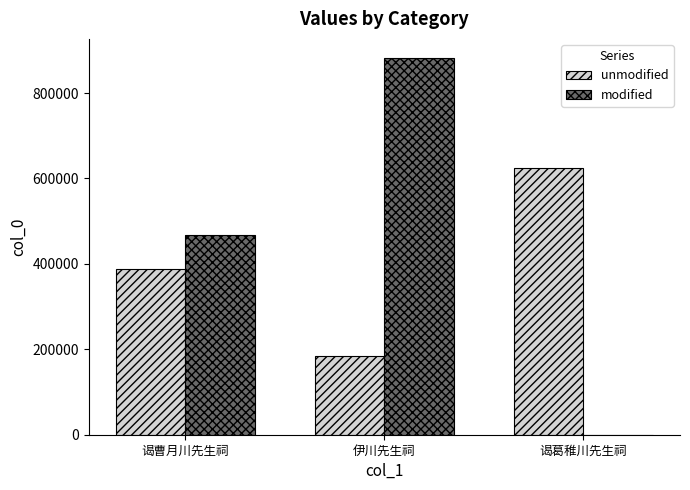

Is it true that unmodified equals 387448 at 谒曹月川先生祠?

True